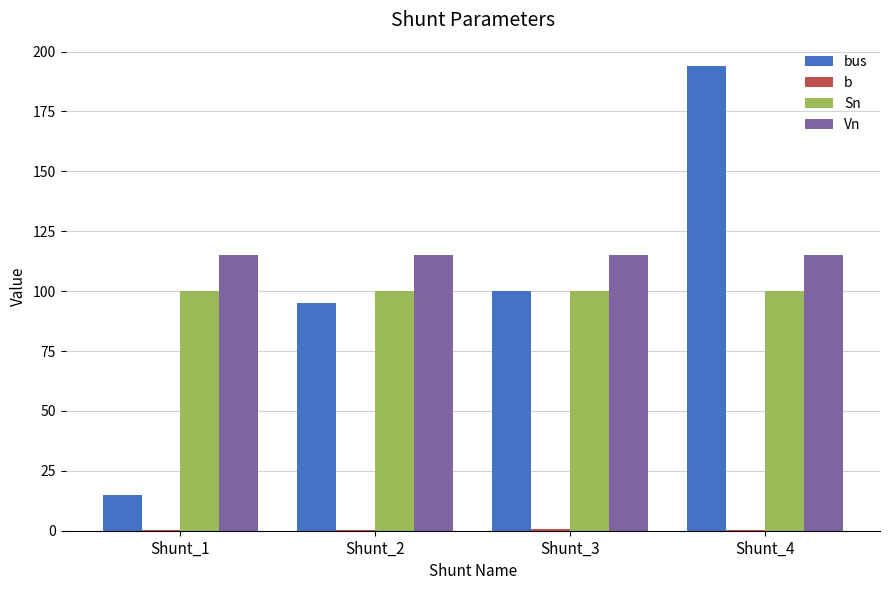

What is the maximum value for Sn?

100.0